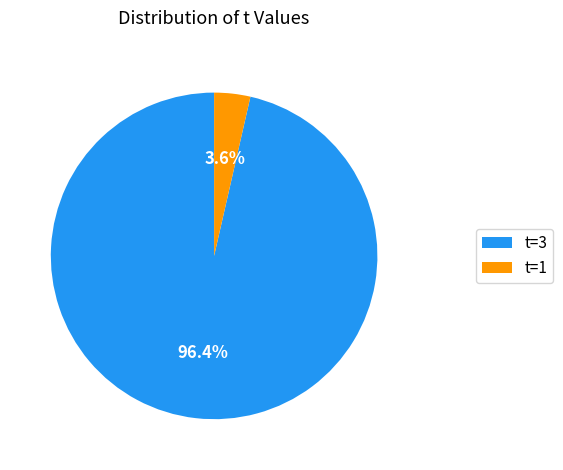

Which slice is the largest?

t=3